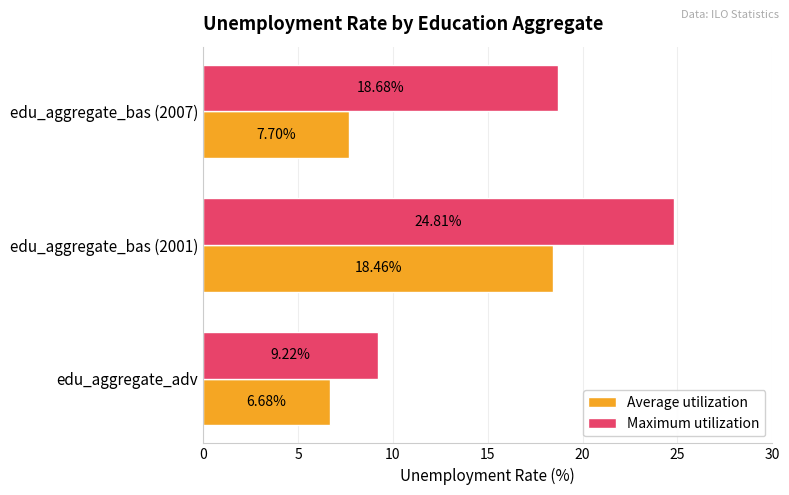

How many data points does each series have?

3